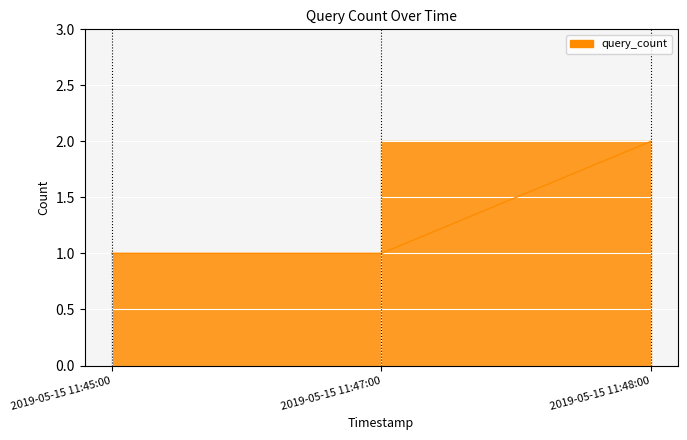

Between 2019-05-15 11:47:00 and 2019-05-15 11:45:00, which is larger?

2019-05-15 11:47:00